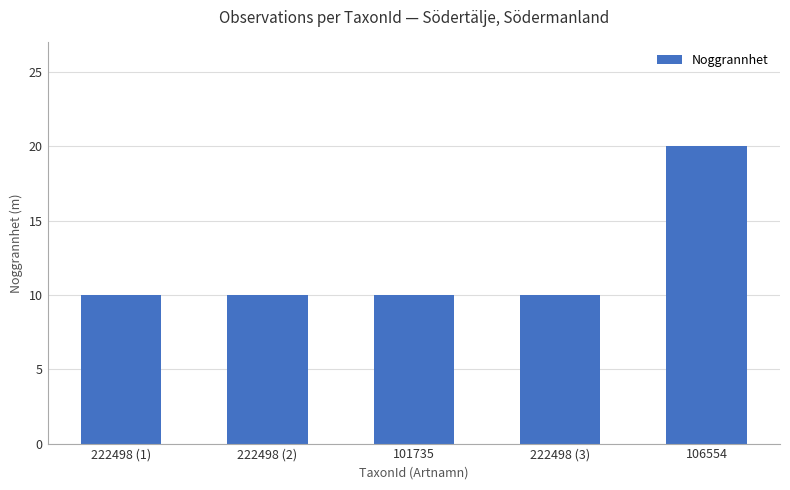

What is the smallest value displayed?

10